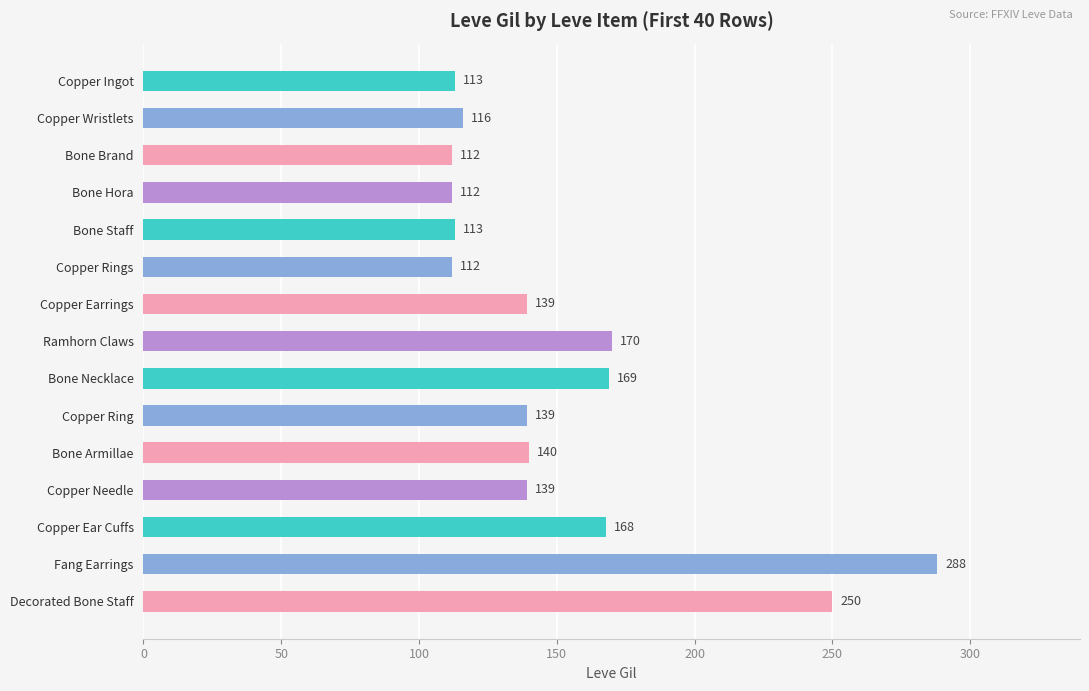

What is the greatest value displayed?

288